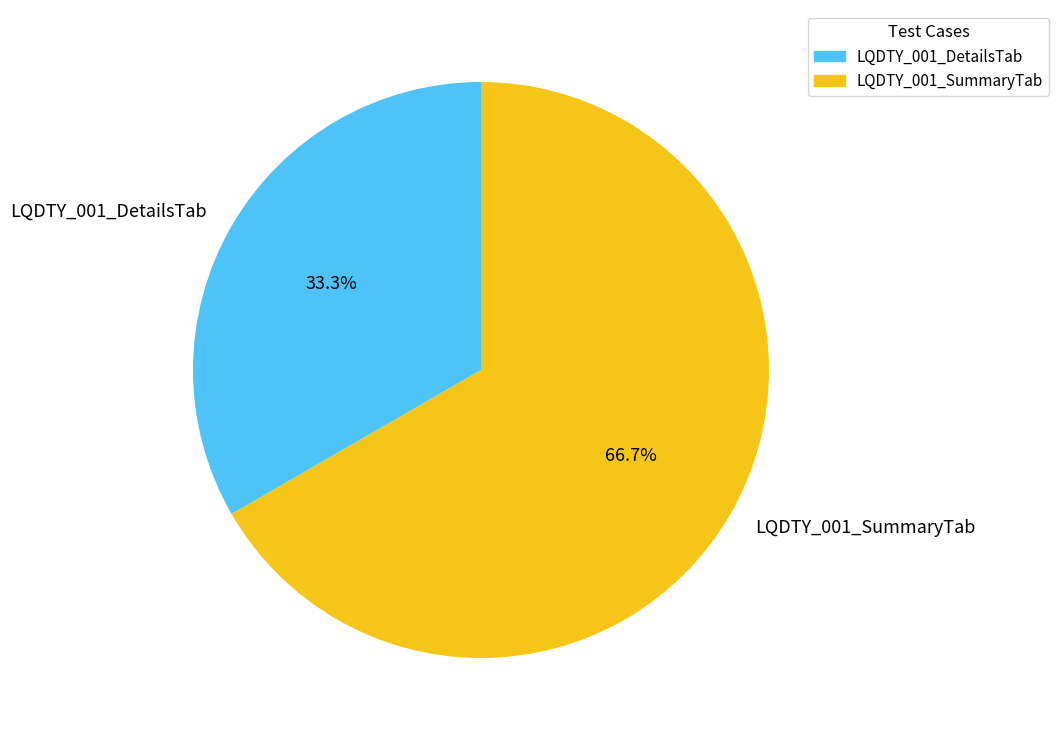

How many segments does this pie chart have?

2